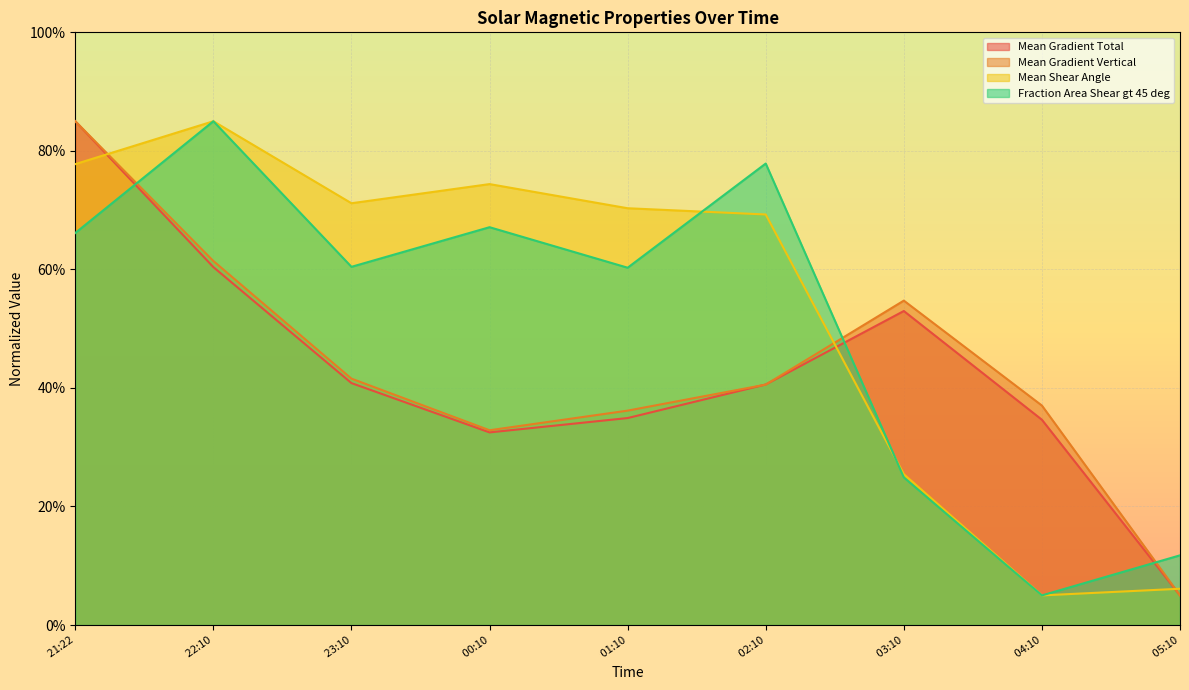

Reading right to left, what are all the values shown in this chart?

Mean Gradient Total: 5.0	34.6	53.0	40.6	34.9	32.5	40.8	60.4	85.0
Mean Gradient Vertical: 5.0	37.0	54.7	40.6	36.2	32.9	41.6	61.4	85.0
Mean Shear Angle: 6.1	5.0	25.4	69.3	70.3	74.4	71.2	85.0	77.8
Fraction Area Shear gt 45 deg: 11.8	5.0	24.9	77.9	60.3	67.1	60.4	85.0	66.1